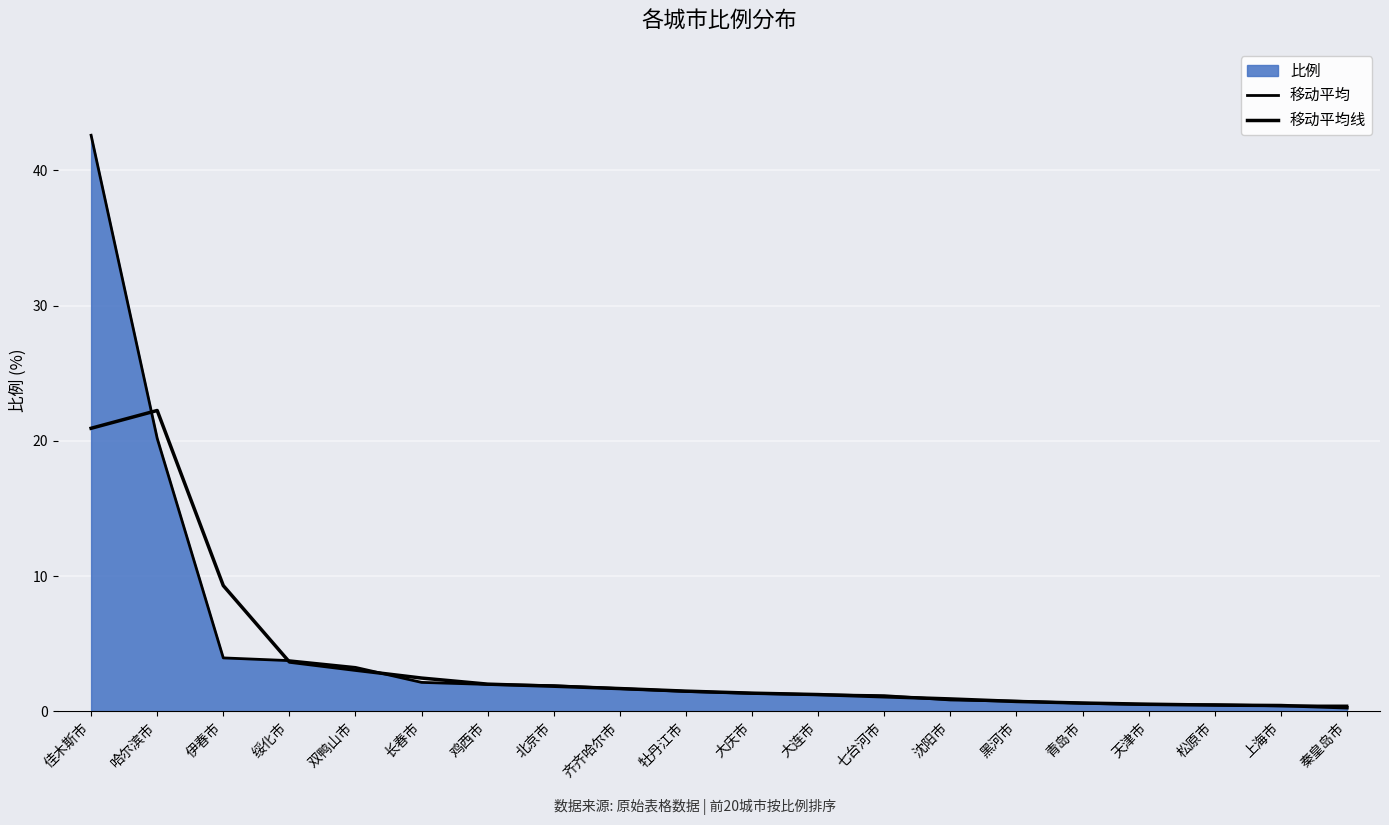

Which has a higher value, 七台河市 or 长春市?

长春市